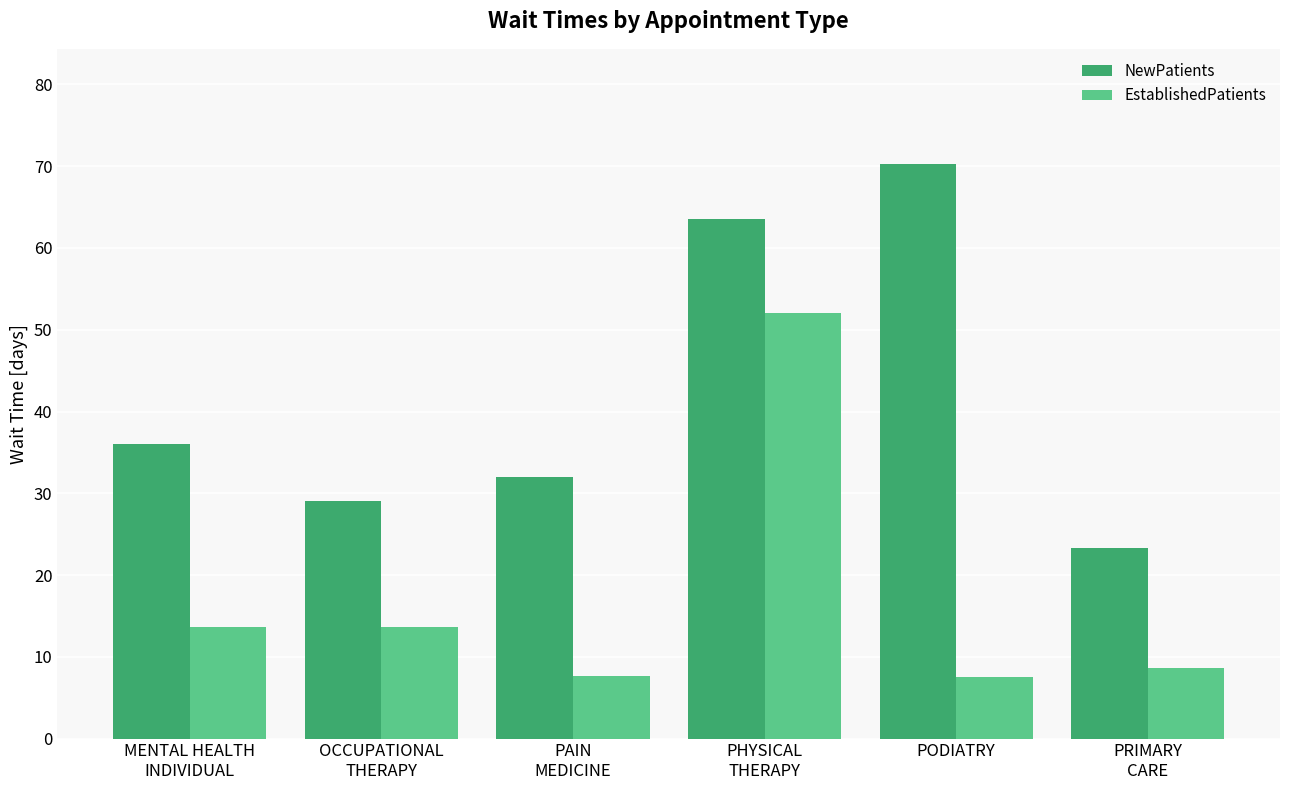

Read the EstablishedPatients value at PODIATRY.

7.5